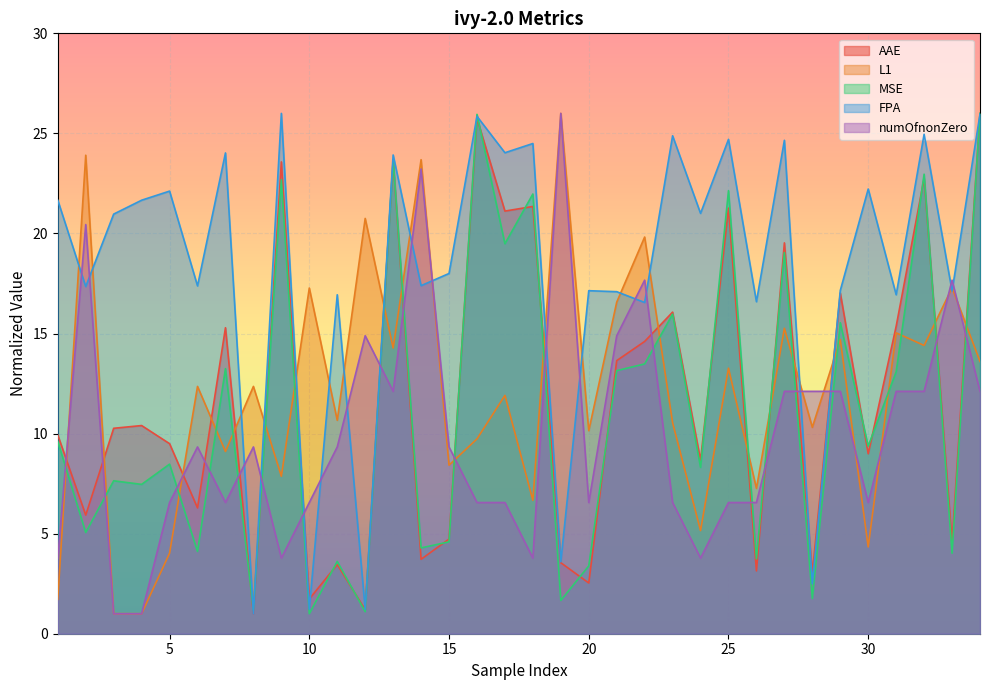

What value does the L1 series have at 23?

10.5